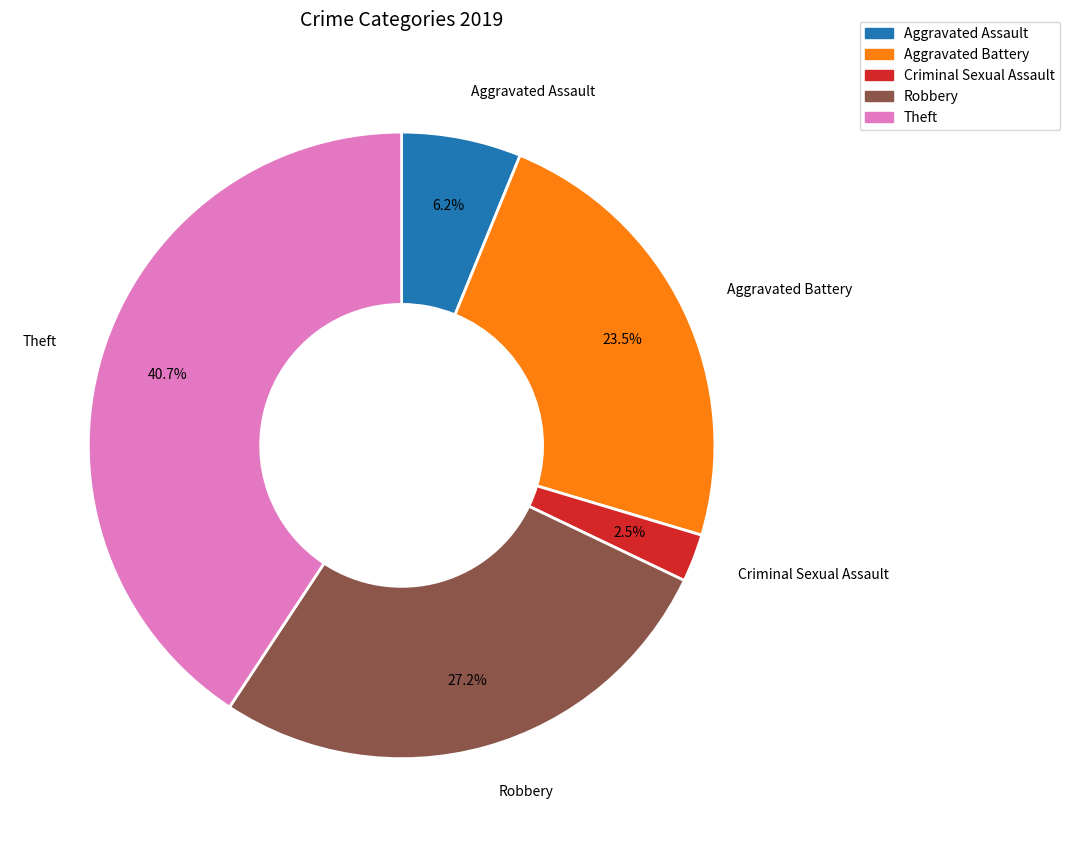

Is Theft the majority of the pie?

No